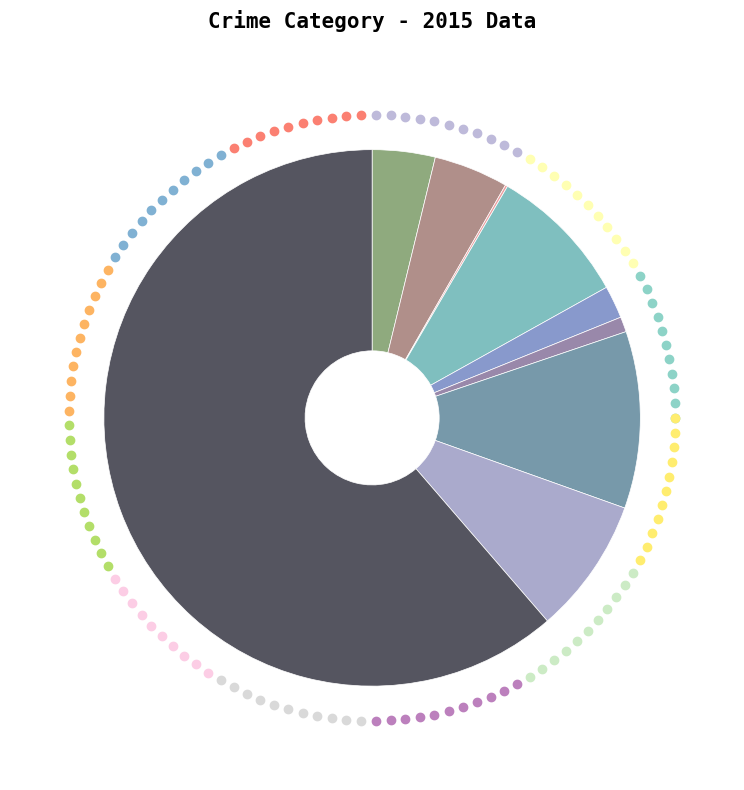

To the nearest percent, what is the average slice percentage?

11%